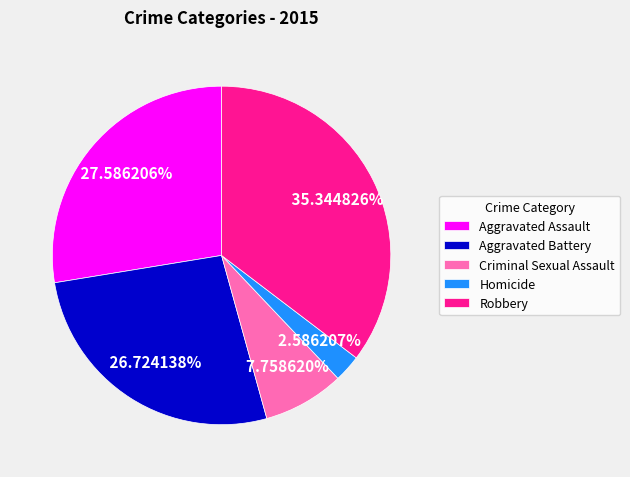

How many slices are in this pie chart?

5